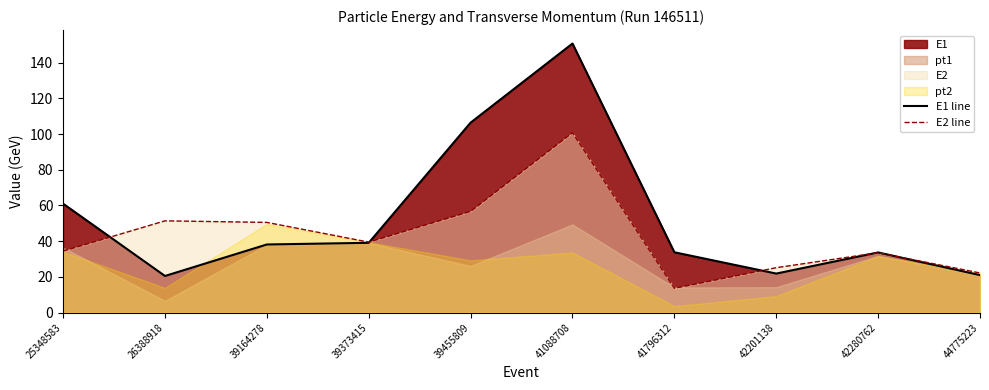

The E2 line series shows 100.8 at 41088708. True or false?

True